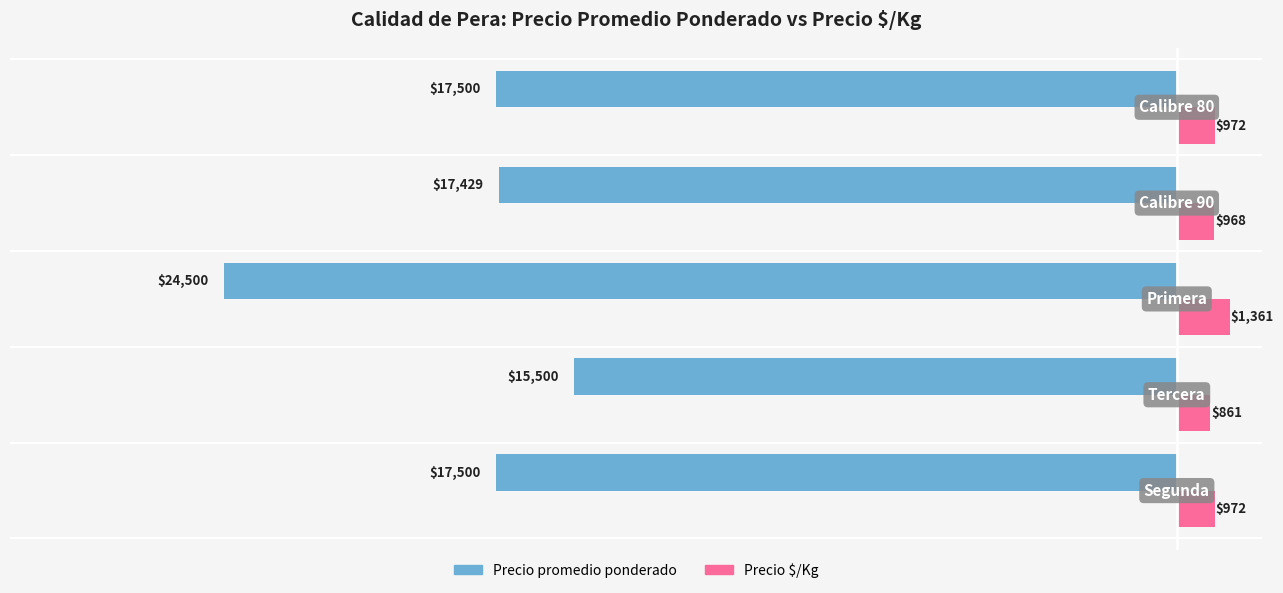

Rank the series by their average value, from highest to lowest.

Precio $/Kg, Precio promedio ponderado